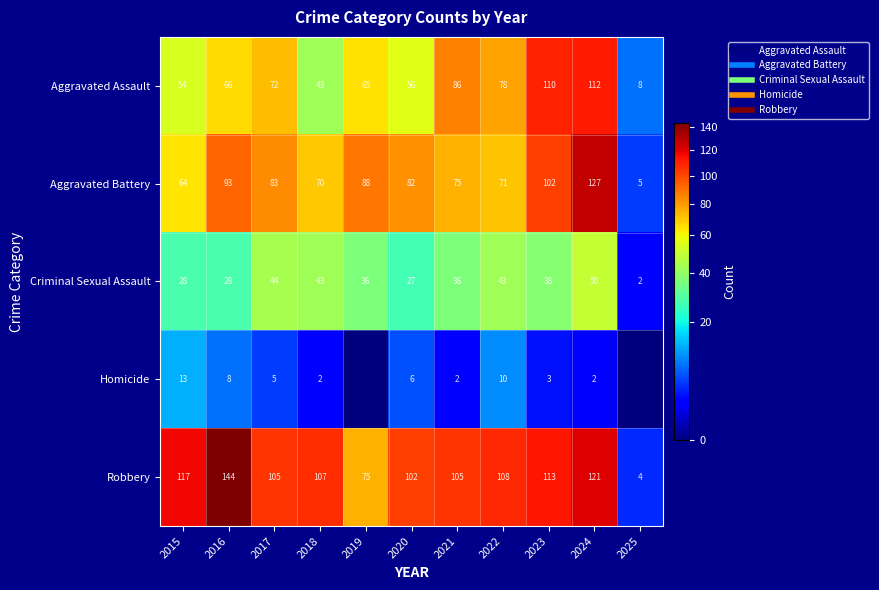

What is the greatest value displayed?

144